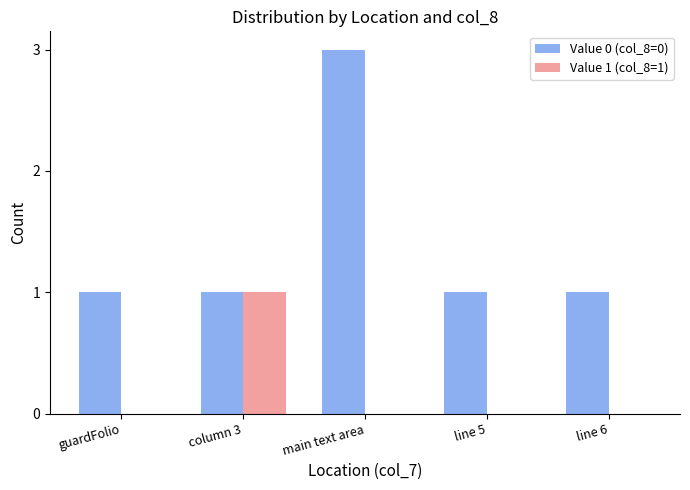

Is the value of Value 0 (col_8=0) at main text area greater than the value of Value 1 (col_8=1) at line 5?

Yes